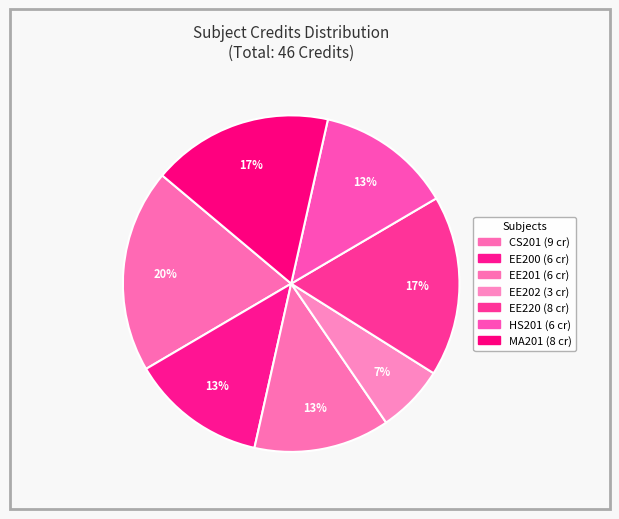

How many slices are in this pie chart?

7